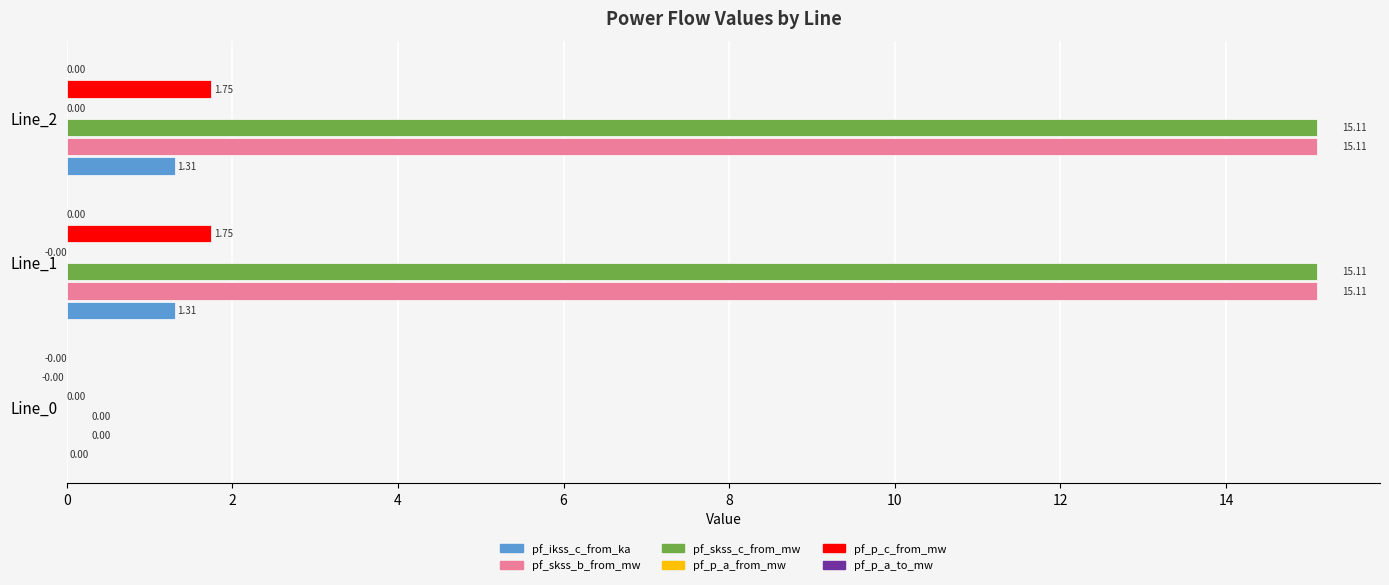

What is the sum of the pf_ikss_c_from_ka values at Line_2 and Line_1?

2.6